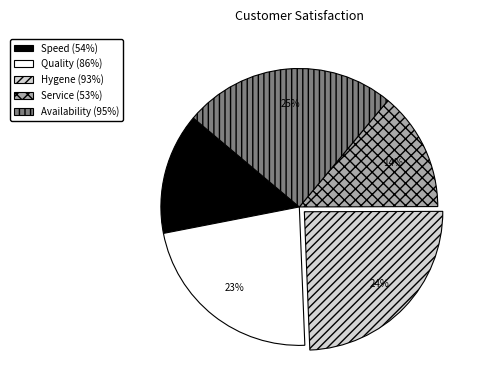

Is the sum of Service (53%) and Speed (54%) greater than half?

No